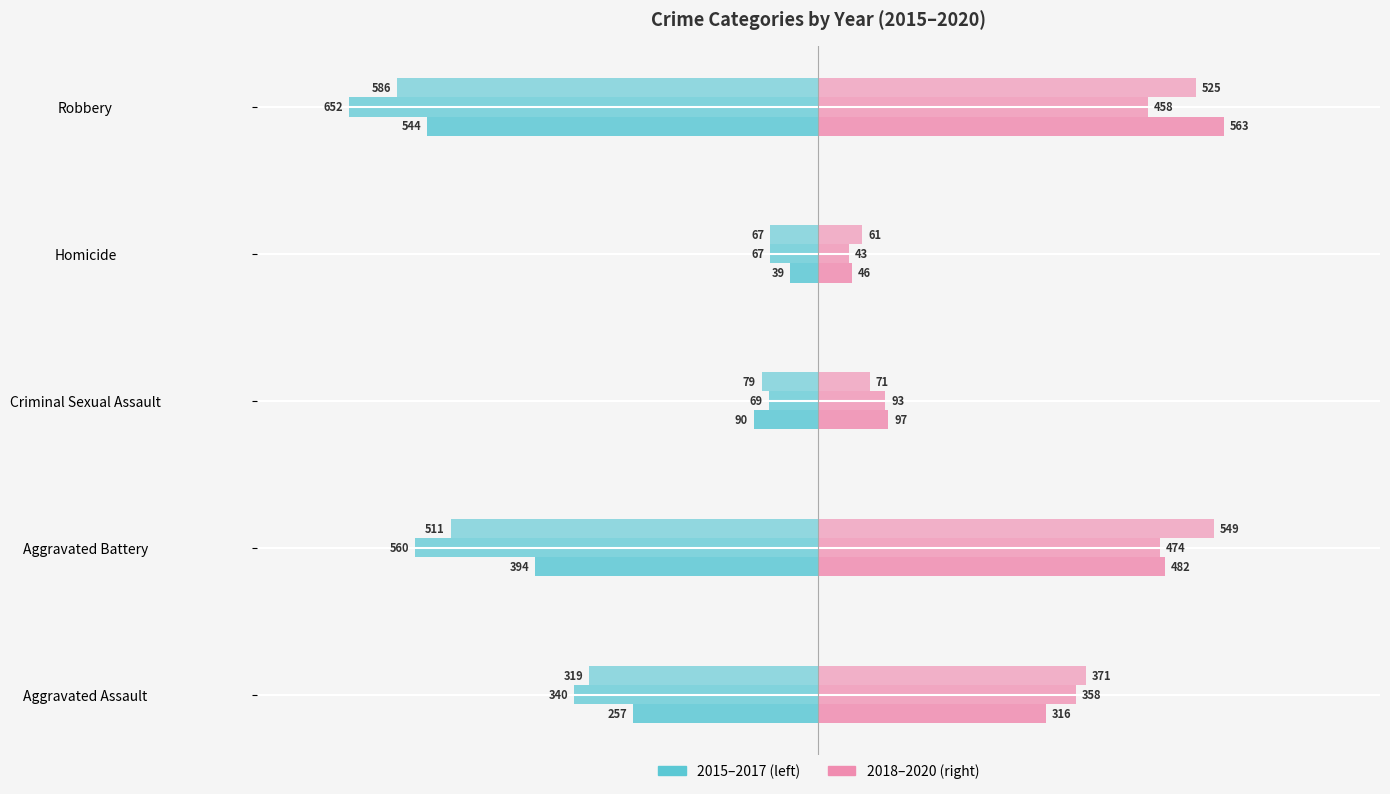

Reading left to right, list all the values displayed in this chart.

2015: -257	-394	-90	-39	-544
2016: -340	-560	-69	-67	-652
2017: -319	-511	-79	-67	-586
2018: 316	482	97	46	563
2019: 358	474	93	43	458
2020: 371	549	71	61	525